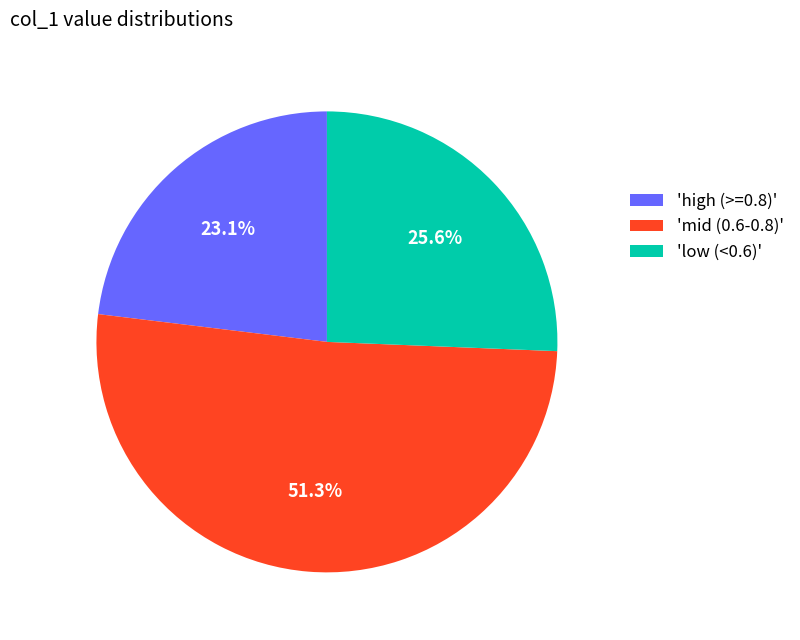

To the nearest percent, what is the average slice percentage?

33%